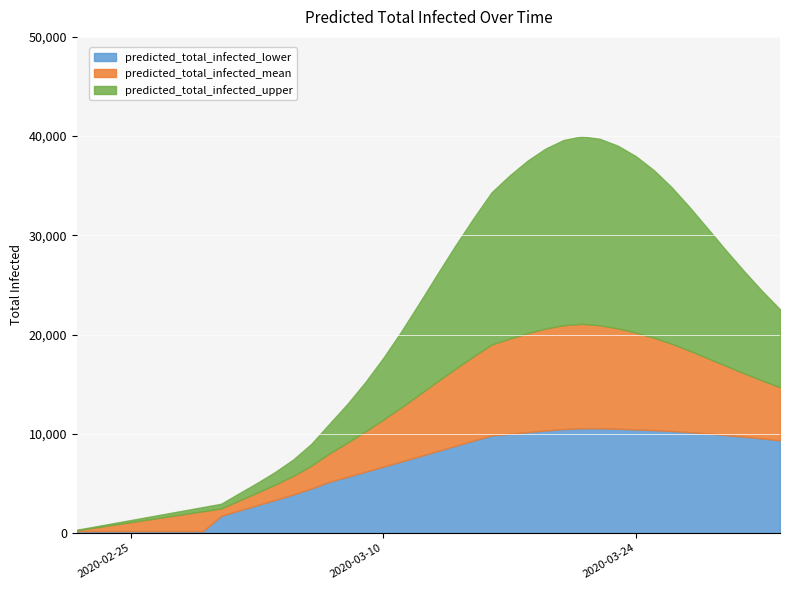

What is the highest value of the predicted_total_infected_lower series?

10557